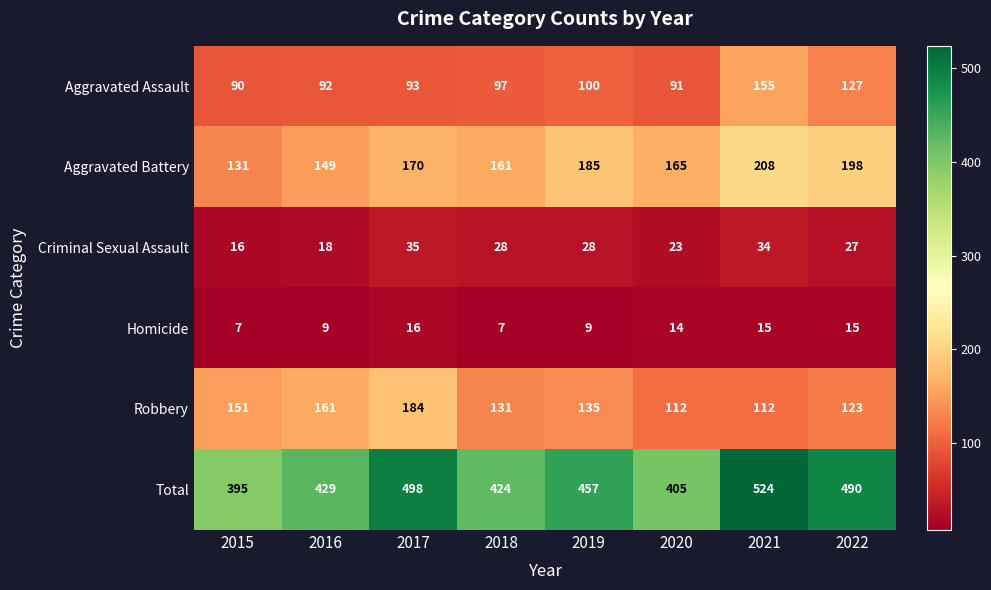

What is the minimum value shown in the chart?

7